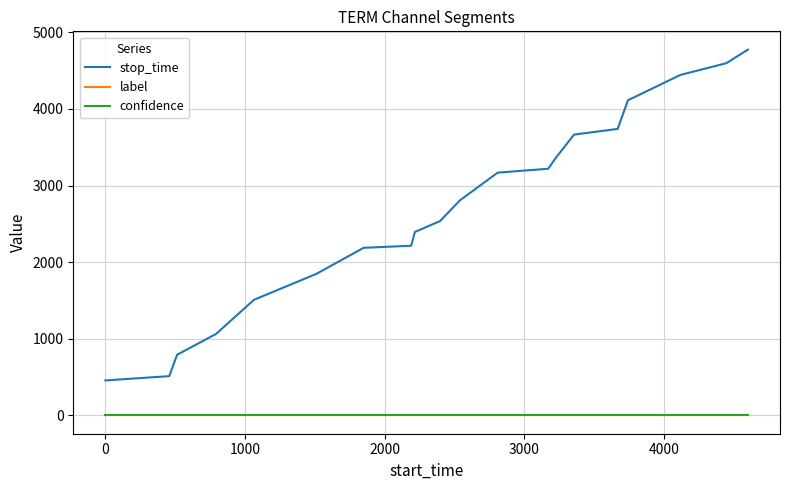

True or false: stop_time and confidence cross at least once.

False